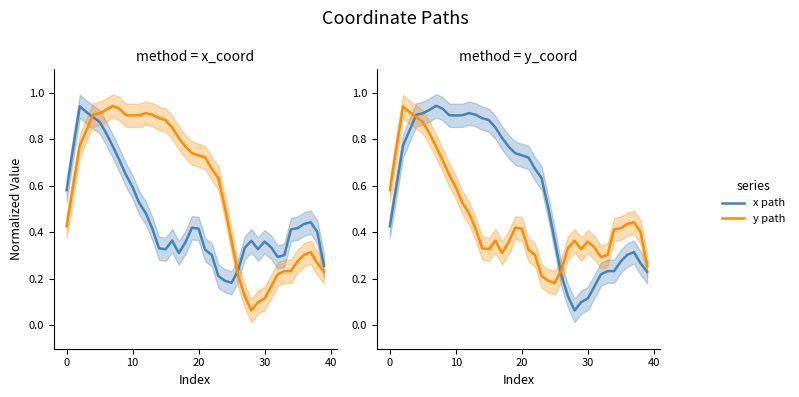

What is the difference between the second highest and minimum values in the x path series?

0.9